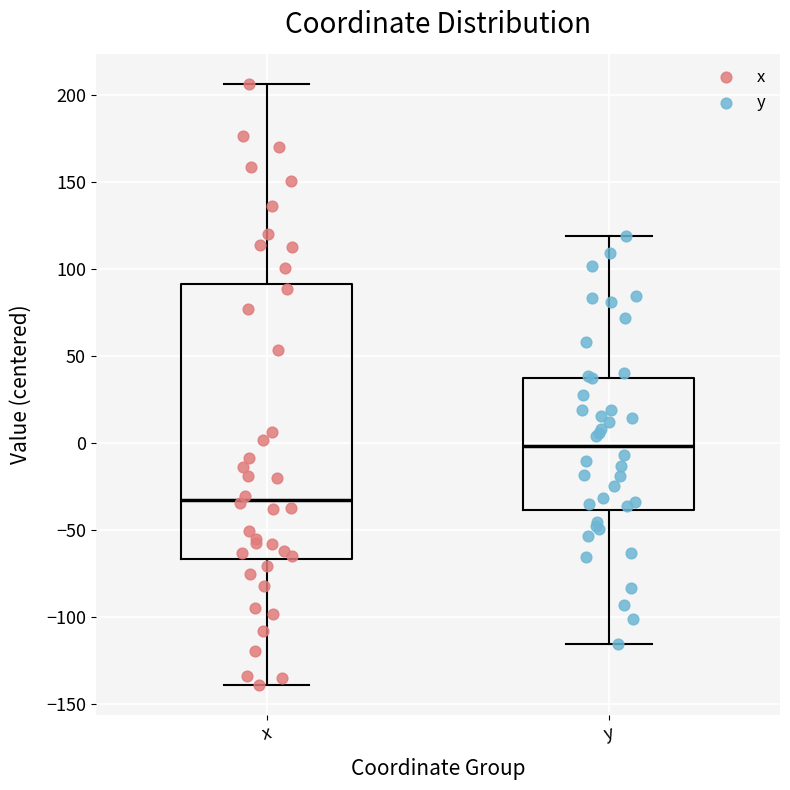

Which box's median line is the highest?

y